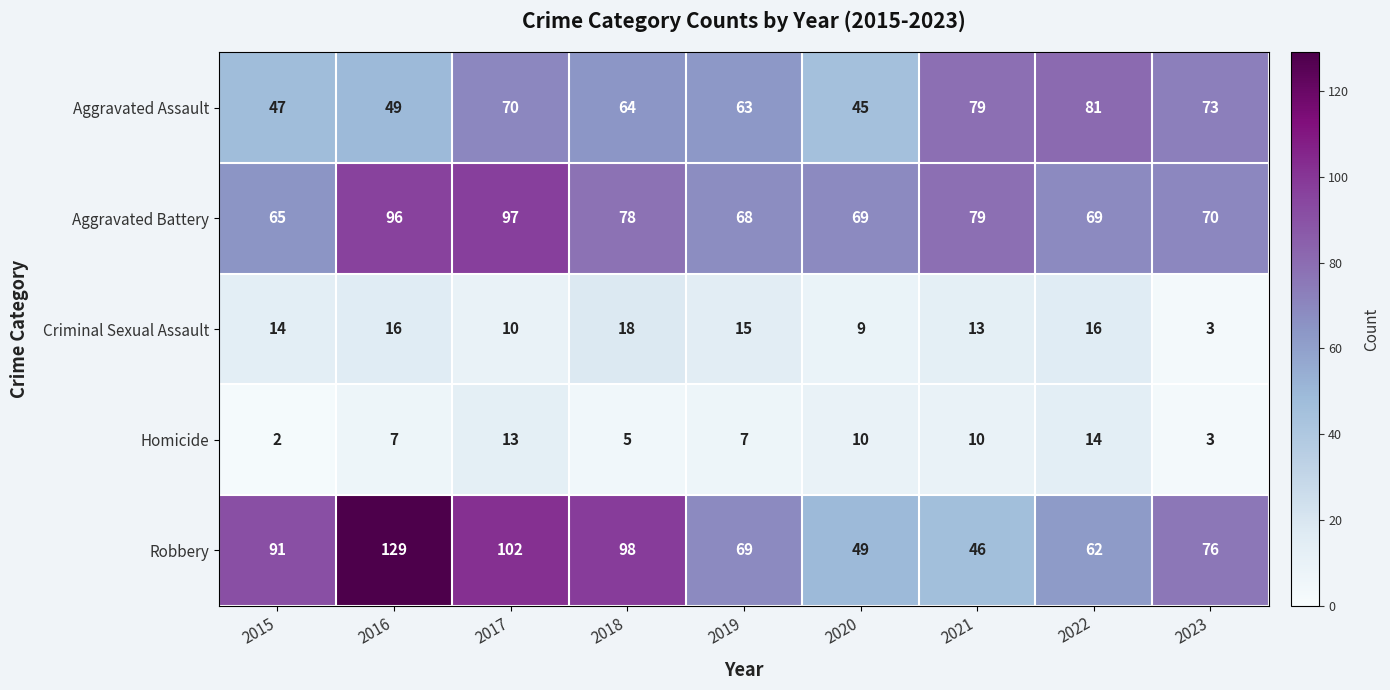

What is the difference between the Aggravated Battery values at 2021 and 2023?

9